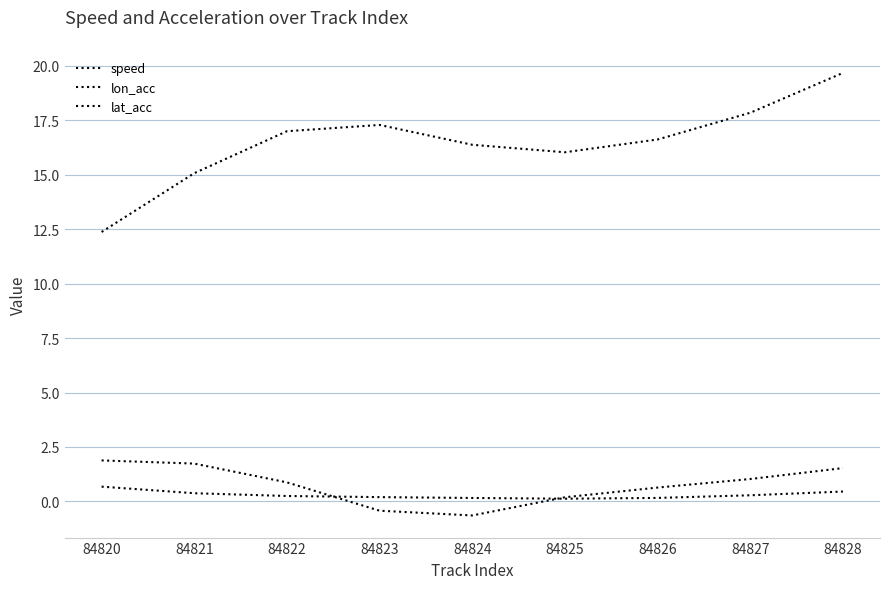

What value does the lat_acc series have at 84820?

0.7